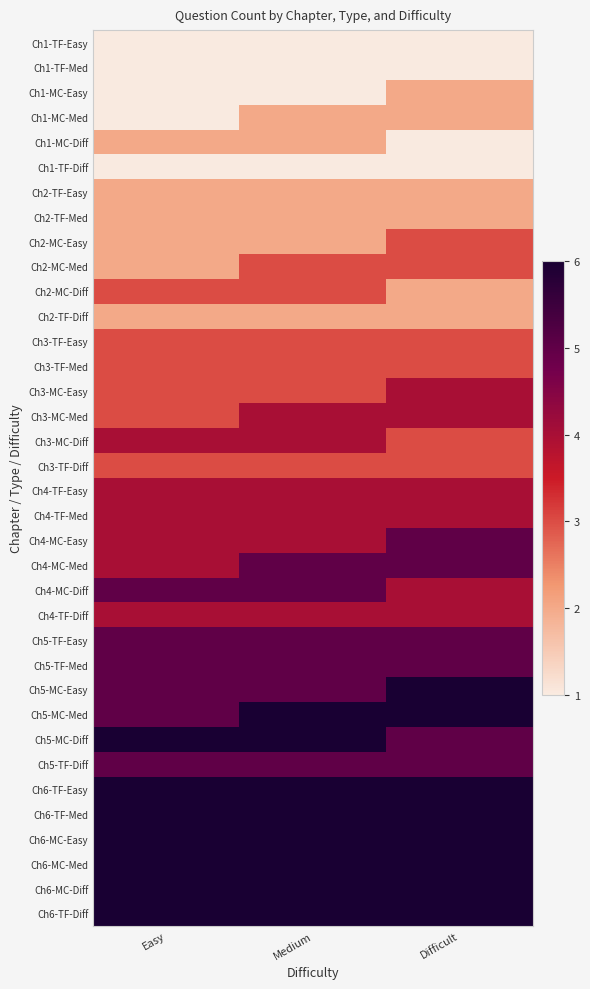

List the series in order of their peak value, lowest first.

Ch1-TF-Easy, Ch1-TF-Med, Ch1-TF-Diff, Ch1-MC-Easy, Ch1-MC-Med, Ch1-MC-Diff, Ch2-TF-Easy, Ch2-TF-Med, Ch2-TF-Diff, Ch2-MC-Easy, Ch2-MC-Med, Ch2-MC-Diff, Ch3-TF-Easy, Ch3-TF-Med, Ch3-TF-Diff, Ch3-MC-Easy, Ch3-MC-Med, Ch3-MC-Diff, Ch4-TF-Easy, Ch4-TF-Med, Ch4-TF-Diff, Ch4-MC-Easy, Ch4-MC-Med, Ch4-MC-Diff, Ch5-TF-Easy, Ch5-TF-Med, Ch5-TF-Diff, Ch5-MC-Easy, Ch5-MC-Med, Ch5-MC-Diff, Ch6-TF-Easy, Ch6-TF-Med, Ch6-MC-Easy, Ch6-MC-Med, Ch6-MC-Diff, Ch6-TF-Diff